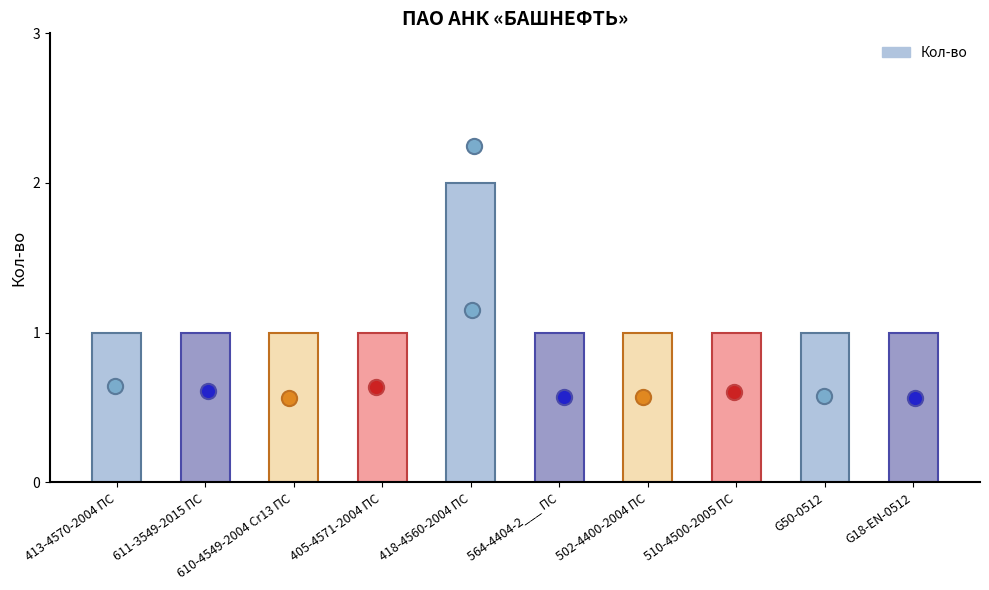

Between G18-EN-0512 and 502-4400-2004 ПС, which is larger?

G18-EN-0512